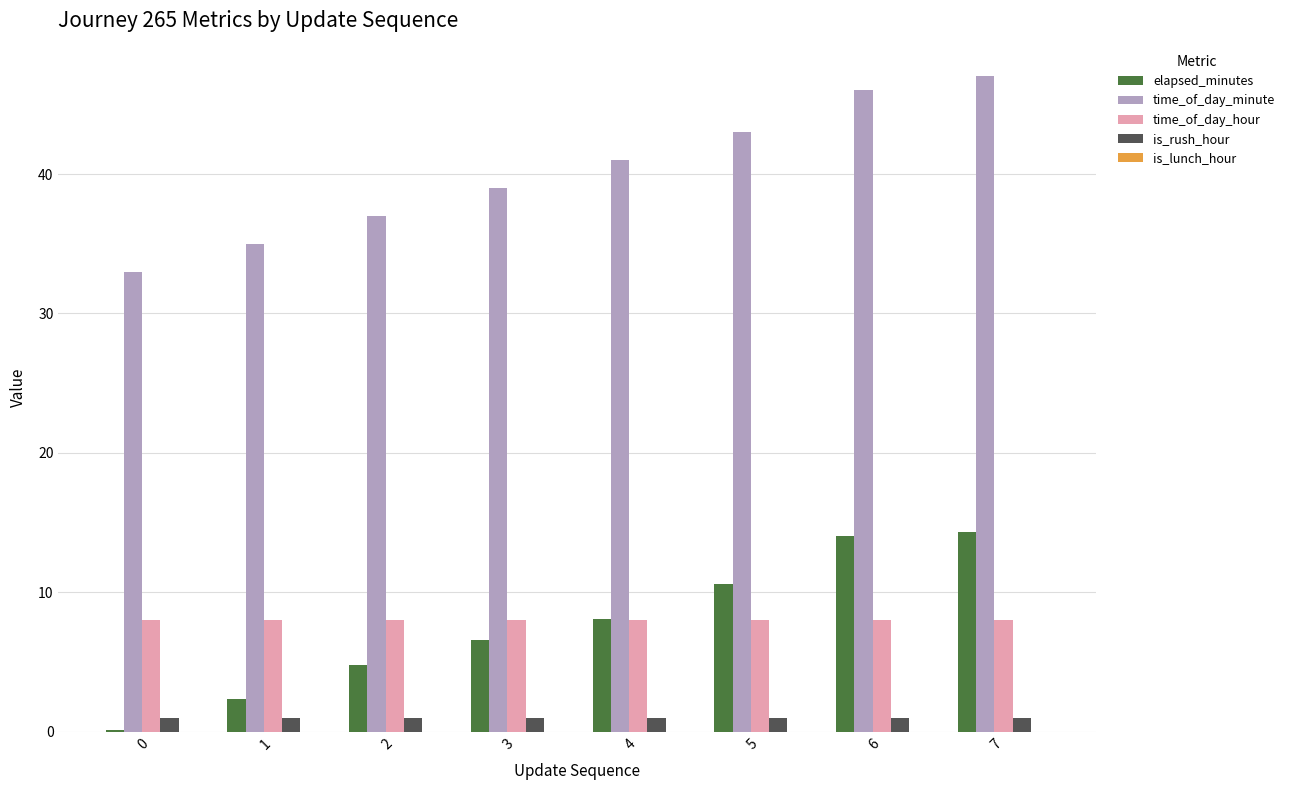

What is the maximum value shown in the chart?

47.0